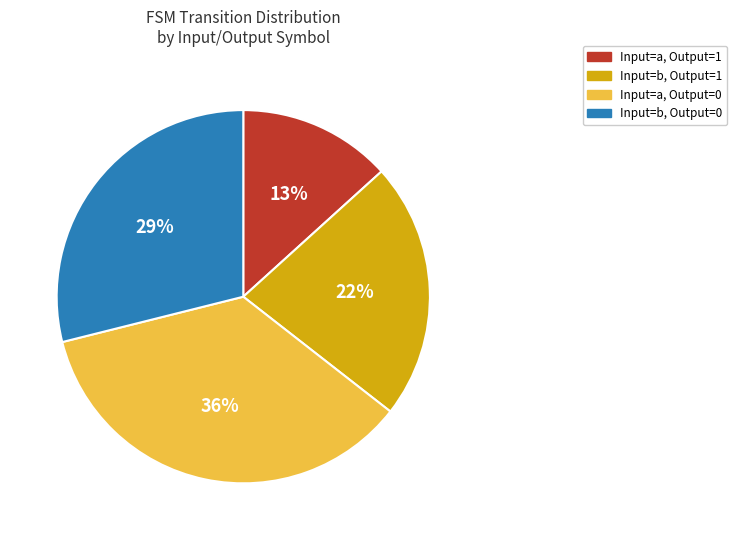

Is Input=b, Output=1 the majority of the pie?

No